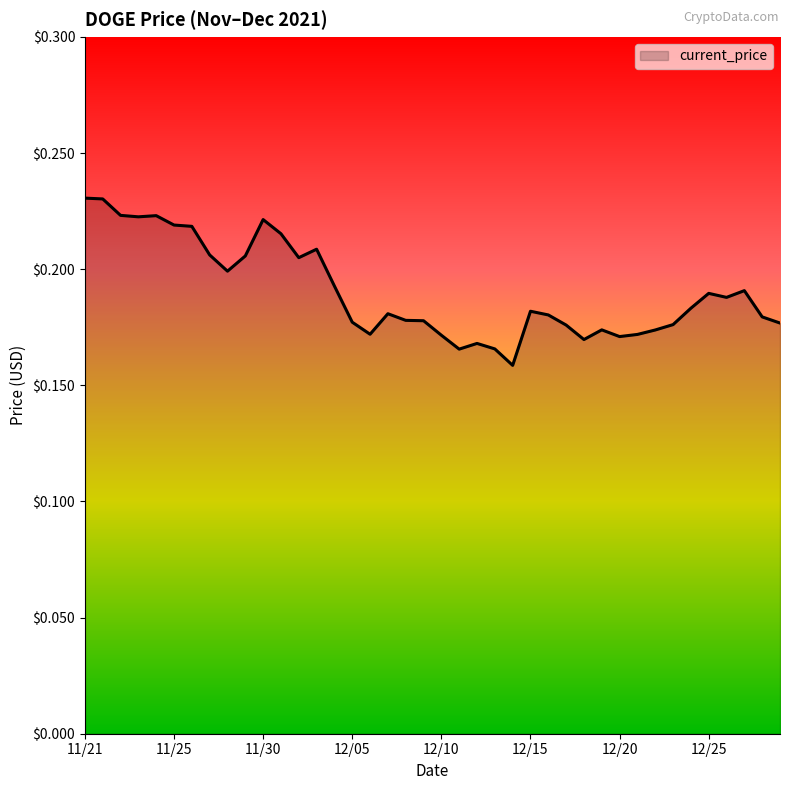

How many lines are shown in the chart?

1